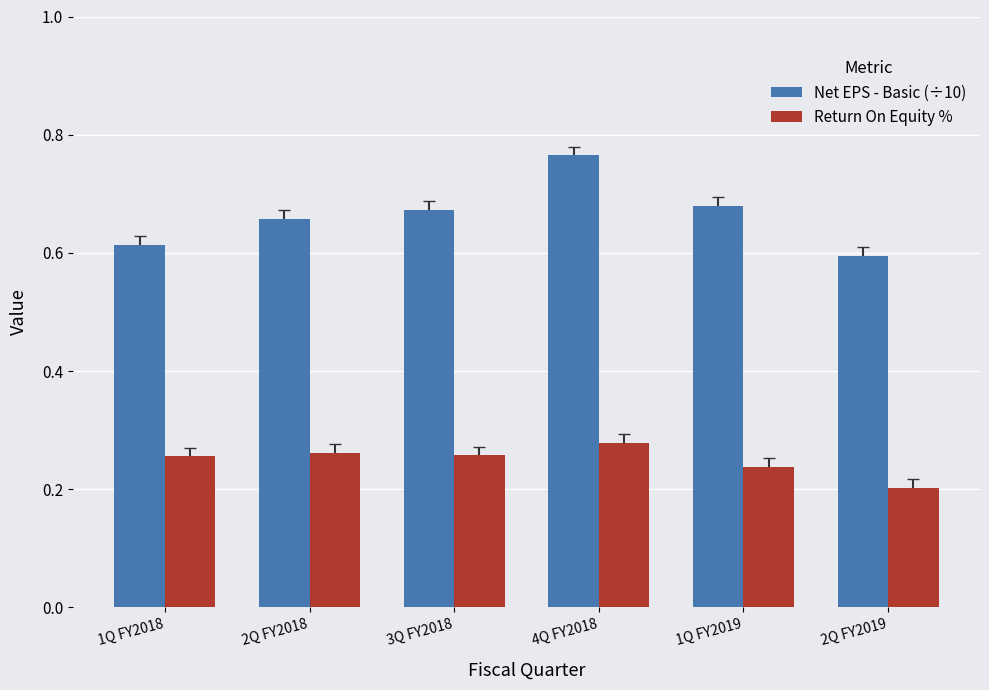

What position from the left is 1Q FY2018?

1